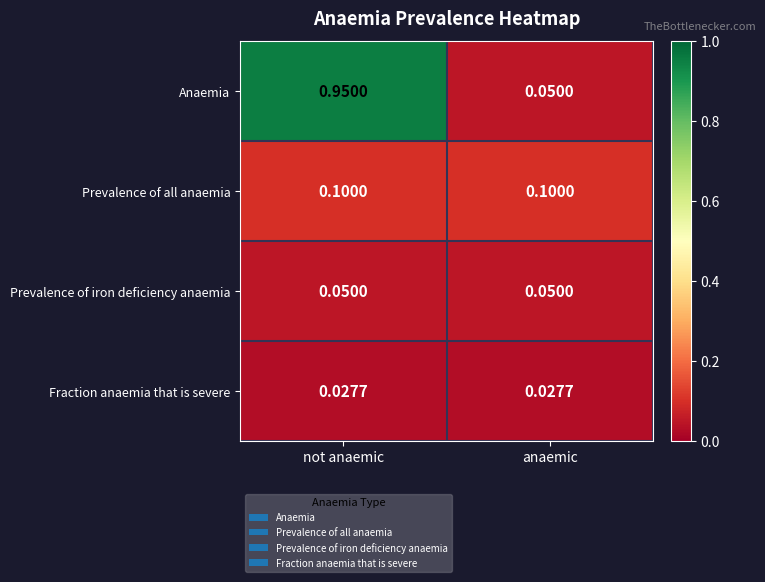

Between not anaemic and anaemic, which series saw the biggest shift?

Anaemia